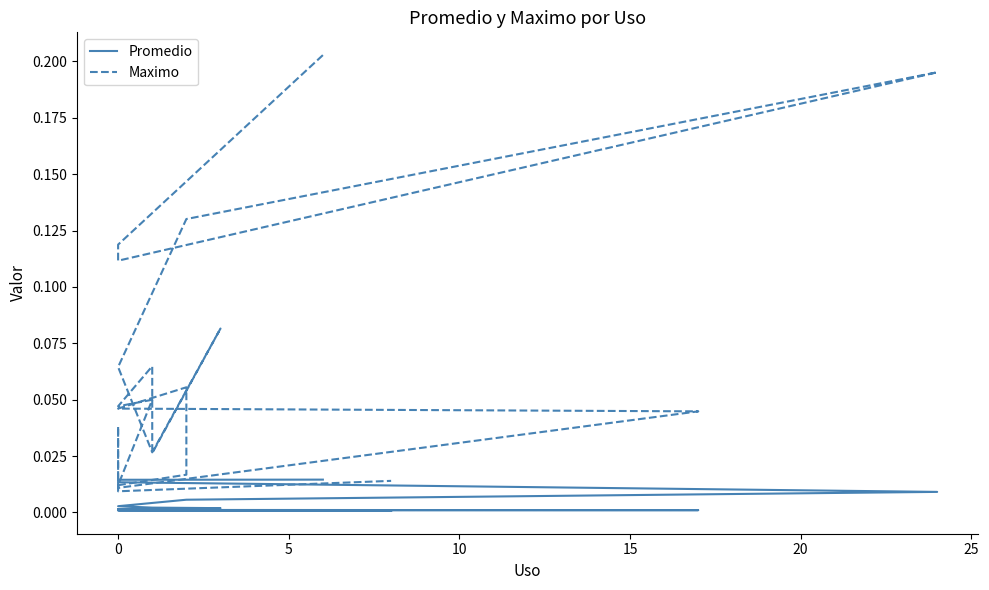

True or false: Promedio and Maximo cross at least once.

False